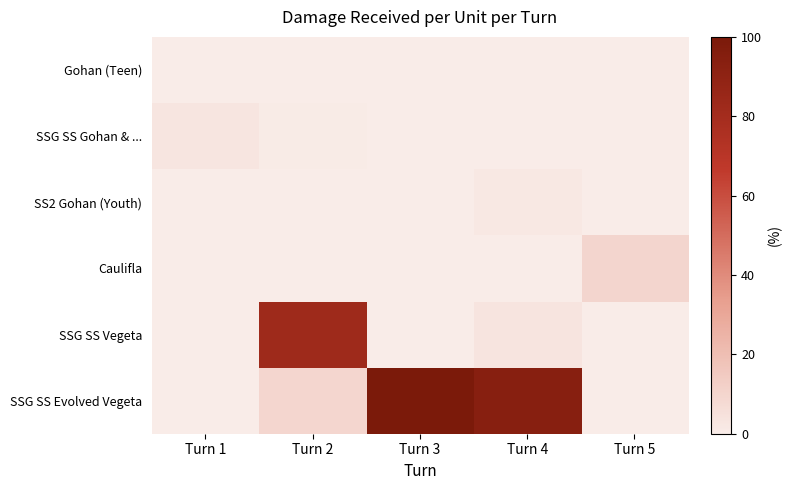

Between Turn 4 and Turn 5, which series saw the biggest shift?

SSG SS Evolved Vegeta